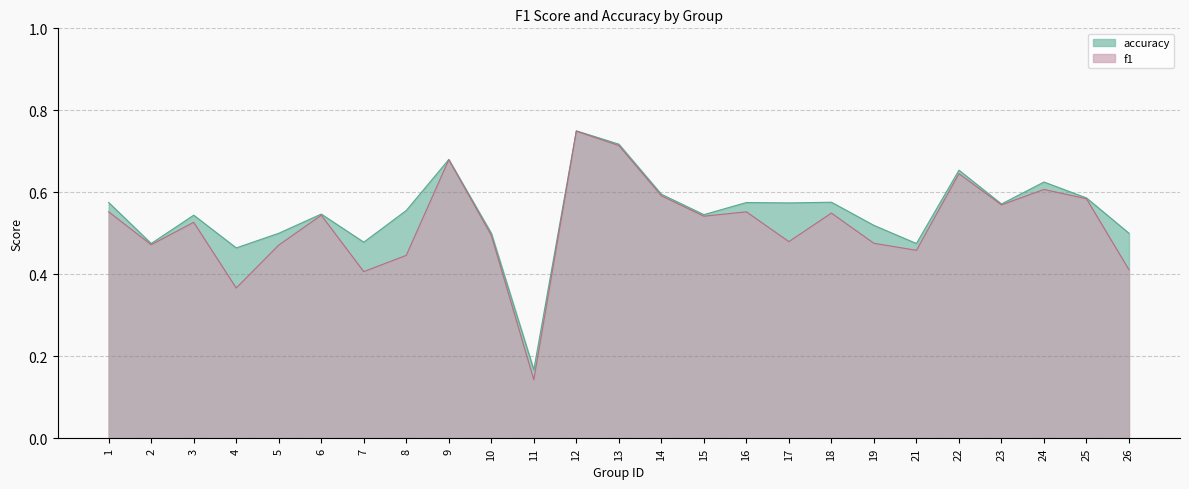

At which category is the sum across all series the highest?

12